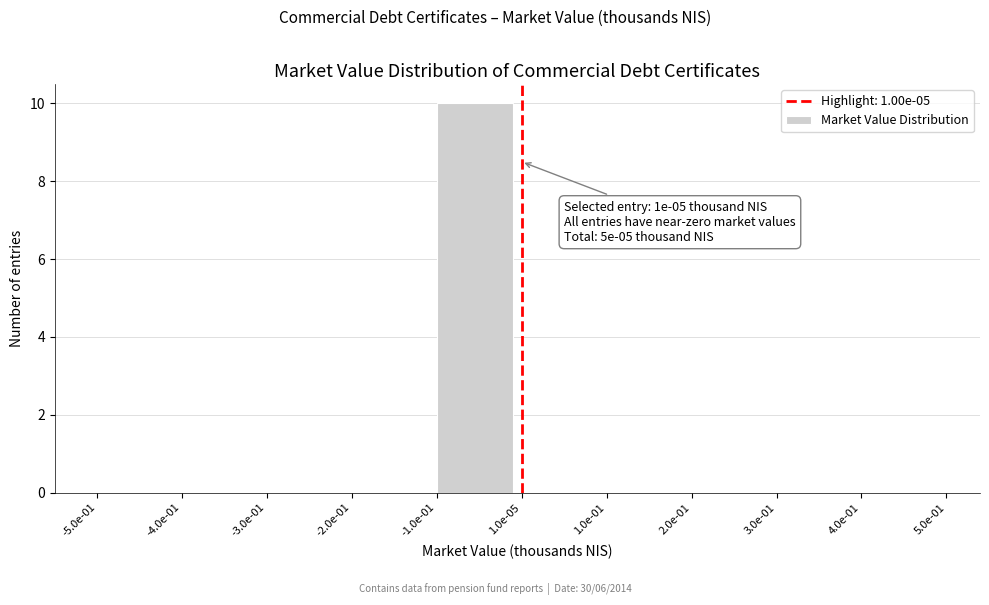

Reading right to left, list all the values displayed in this chart.

4.0e-01=0	3.0e-01=0	2.0e-01=0	1.0e-01=0	1.0e-05=0	-1.0e-01=10	-2.0e-01=0	-3.0e-01=0	-4.0e-01=0	-5.0e-01=0